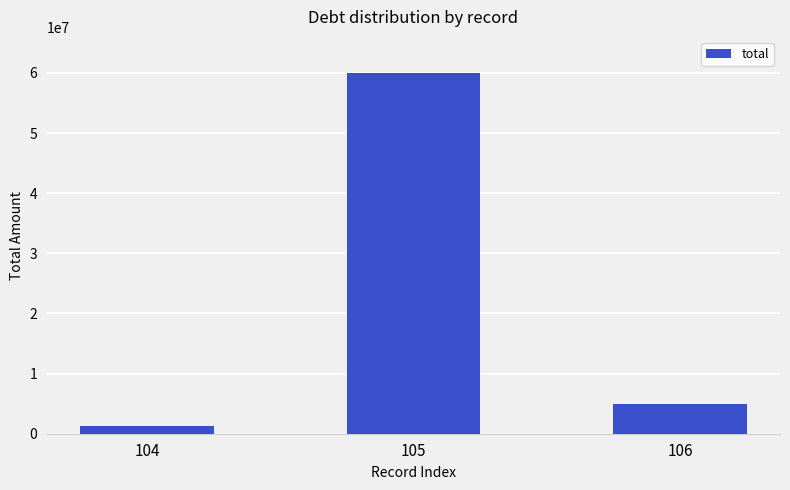

What is the greatest value displayed?

60000000